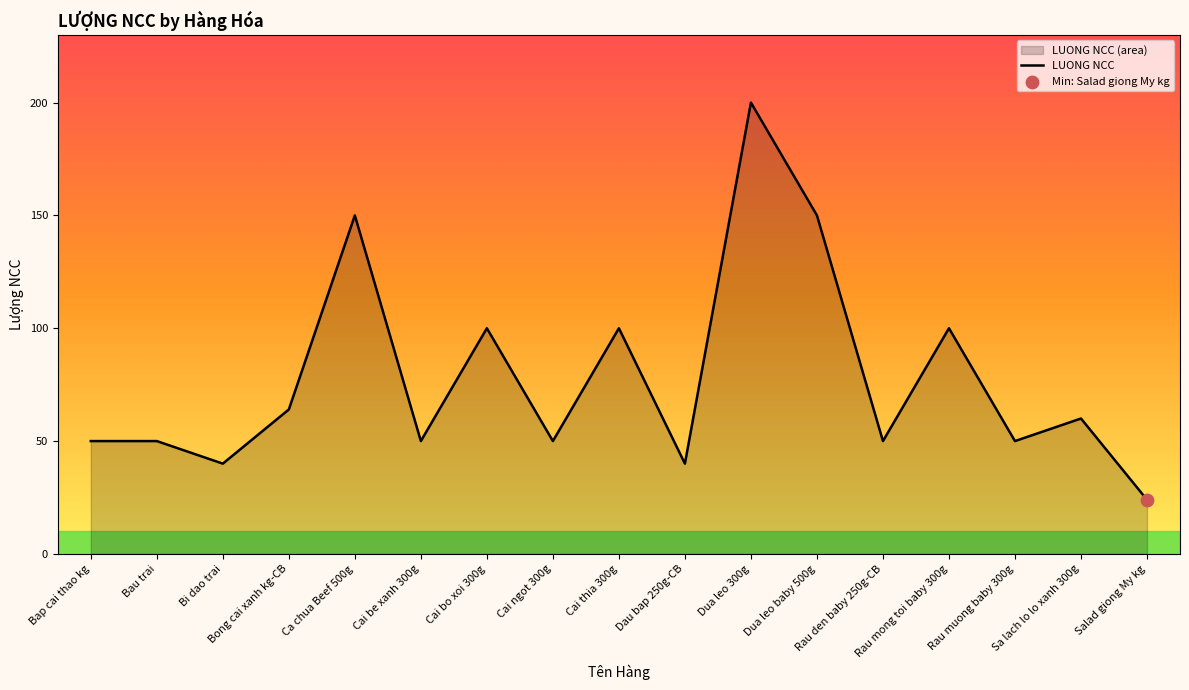

What is the ratio of the value at Bau trai to the value at Dau bap 250g-CB?

1.2